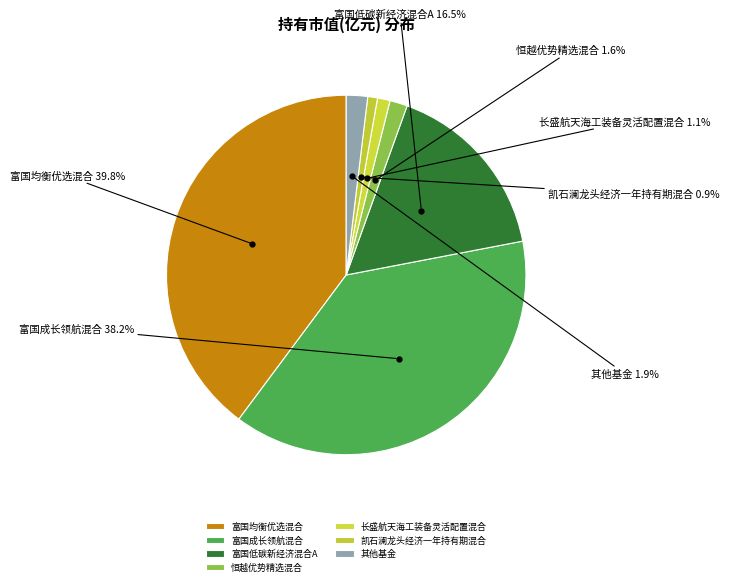

Count the number of slices in the pie.

7